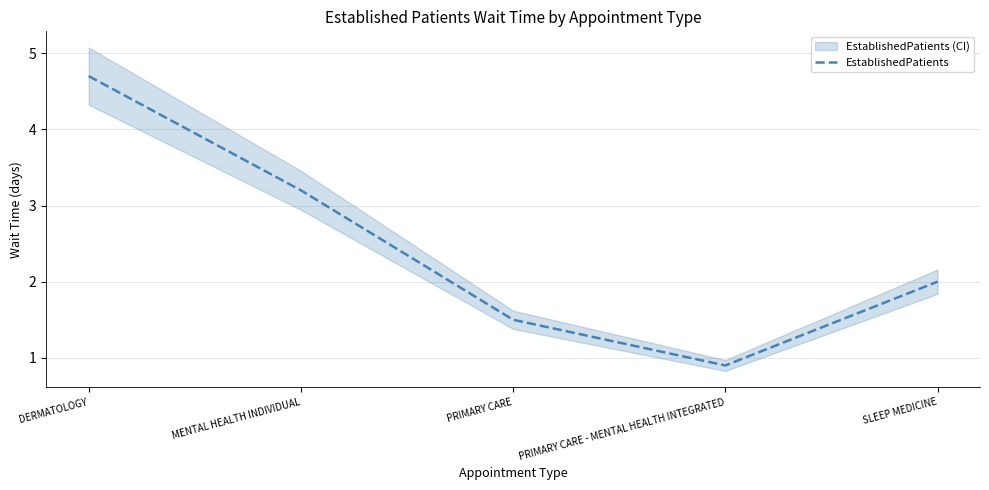

What is the label of the 2nd point from the right?

PRIMARY CARE - MENTAL HEALTH INTEGRATED